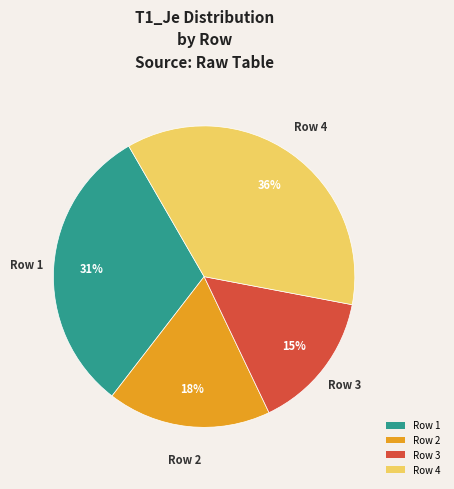

Which slice is the smallest?

Row 3